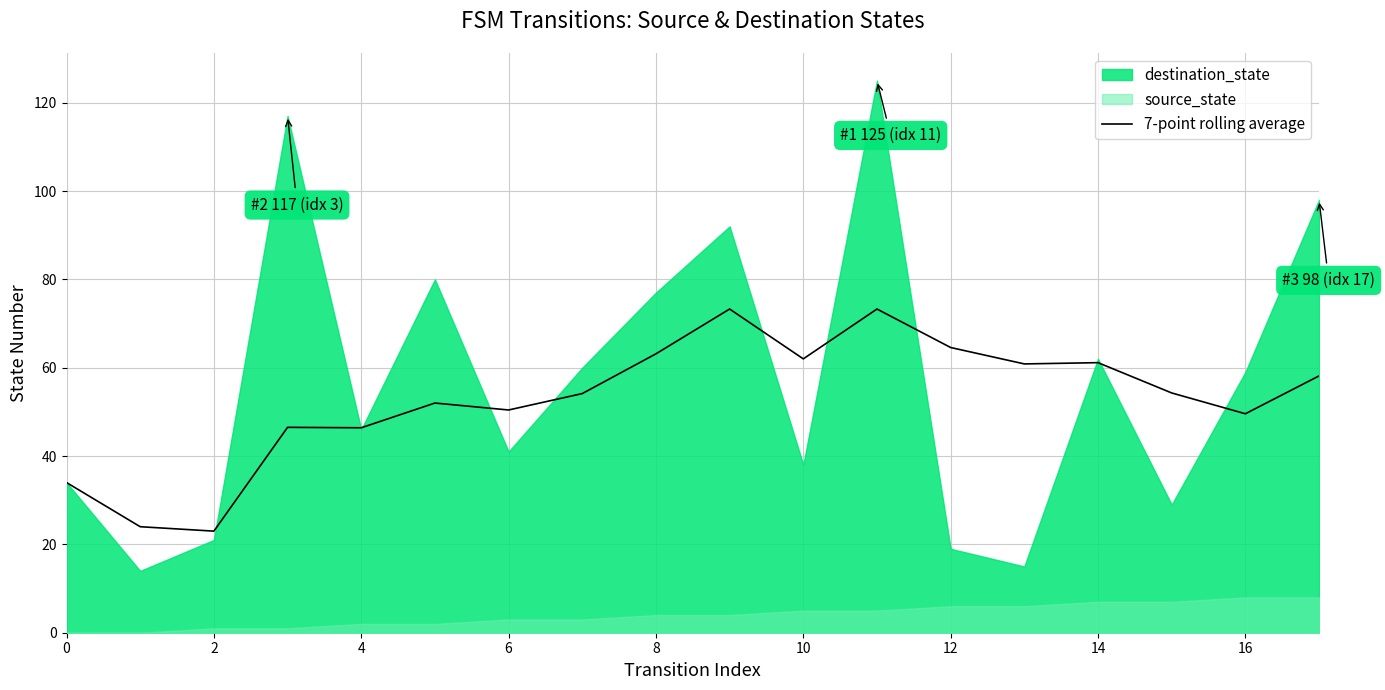

How many lines are shown in the chart?

1